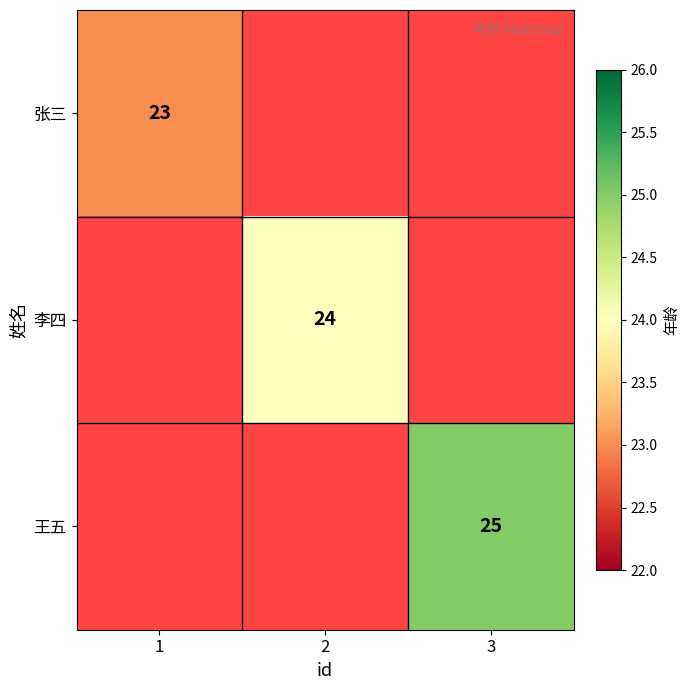

Is it true that 李四 equals 6 at 2?

False